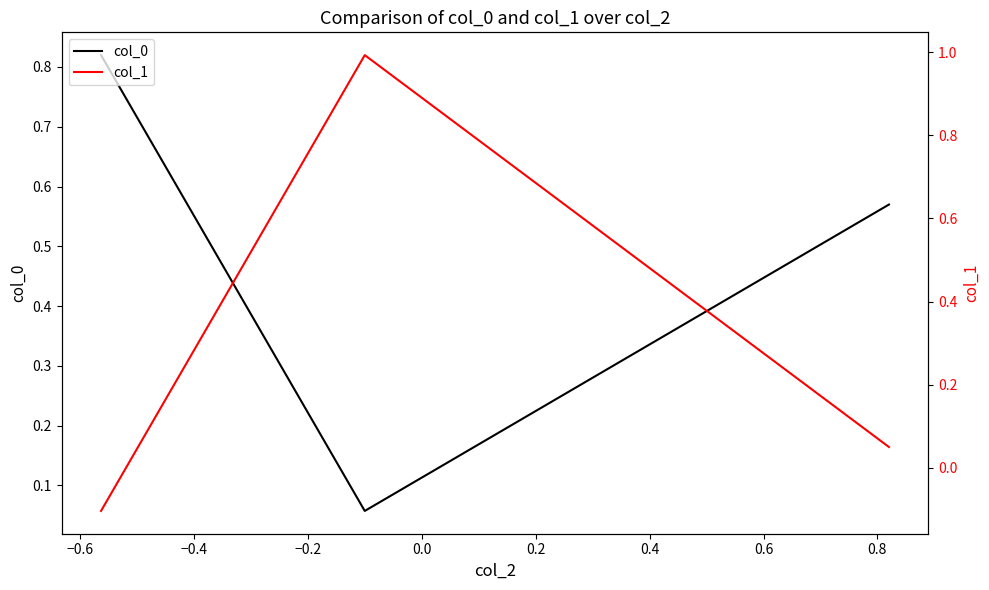

What are all the series names shown in the legend?

col_0, col_1